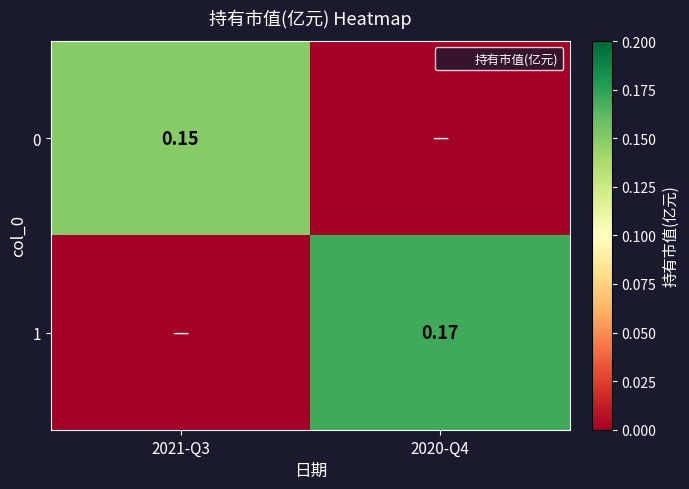

The value of 1 at 2020-Q4 is 0.1. True or false?

False